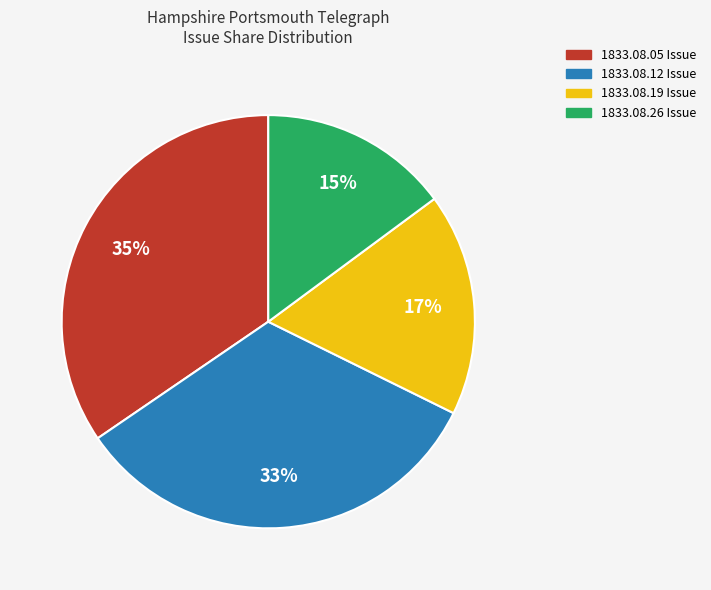

Between 1833.08.26 Issue and 1833.08.05 Issue, which is larger?

1833.08.05 Issue